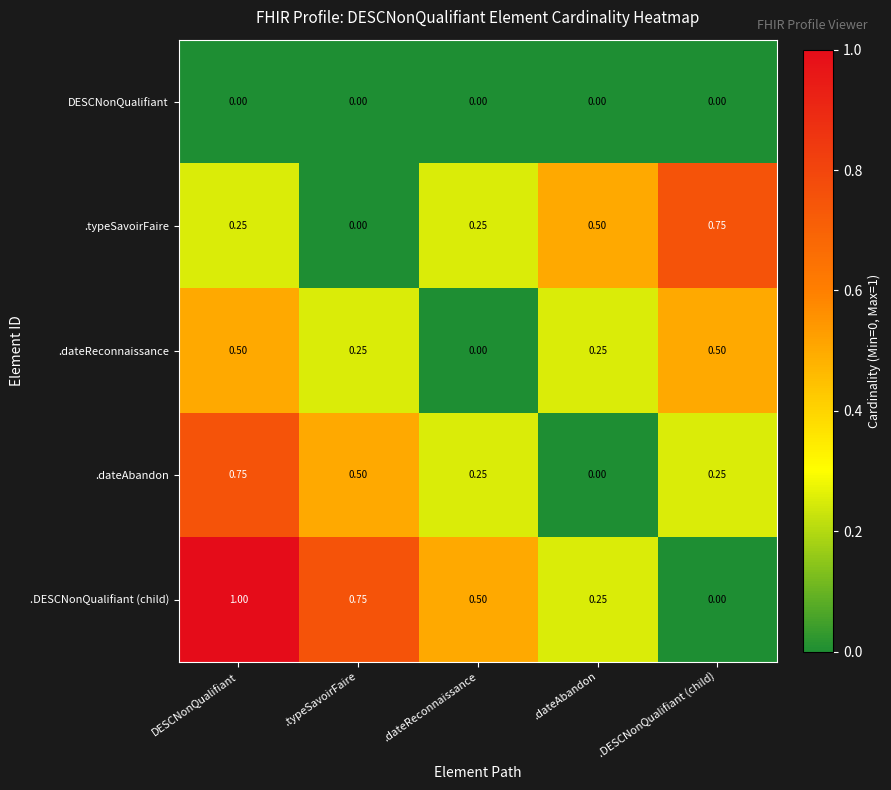

At which label is .DESCNonQualifiant (child) closest to 0?

.DESCNonQualifiant (child)